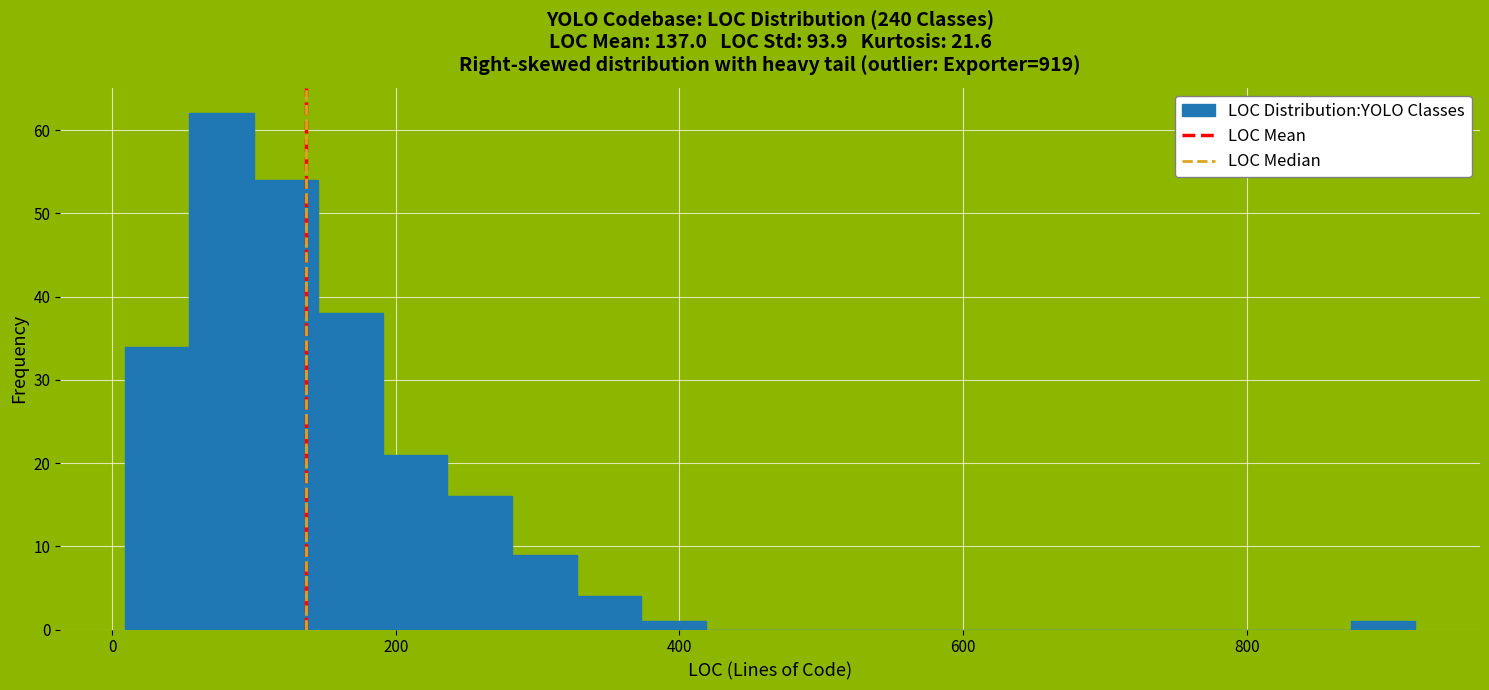

Around what value on the x-axis is the tallest bar? Give the approximate position of its centre, as read against the axis.

80